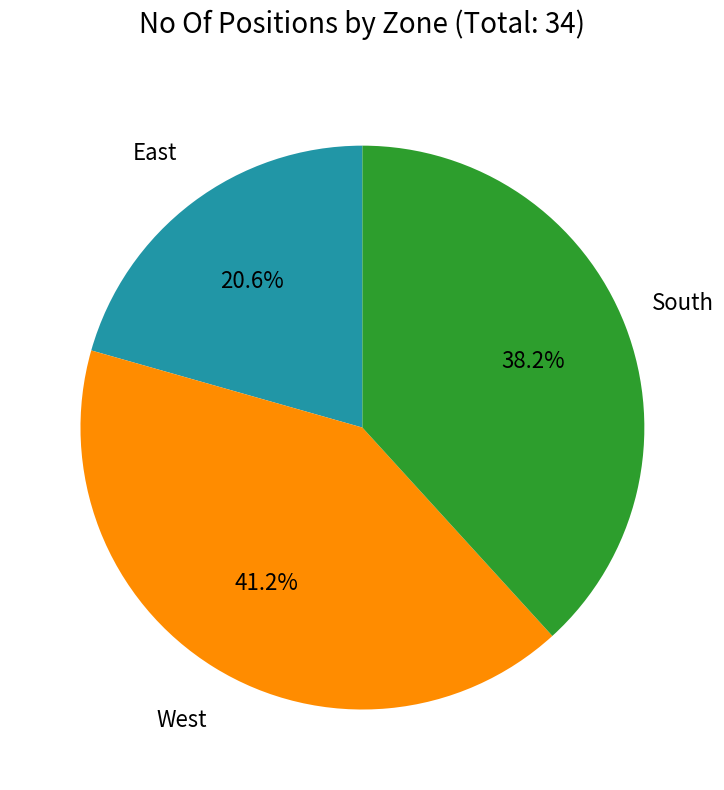

Does any single category account for the majority?

No